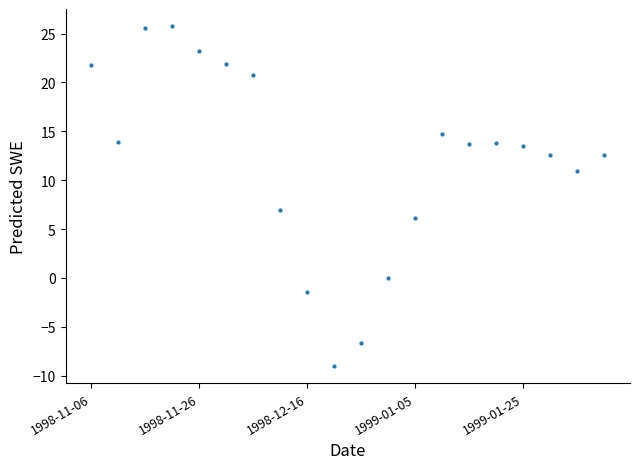

Count the number of data series in this chart.

1